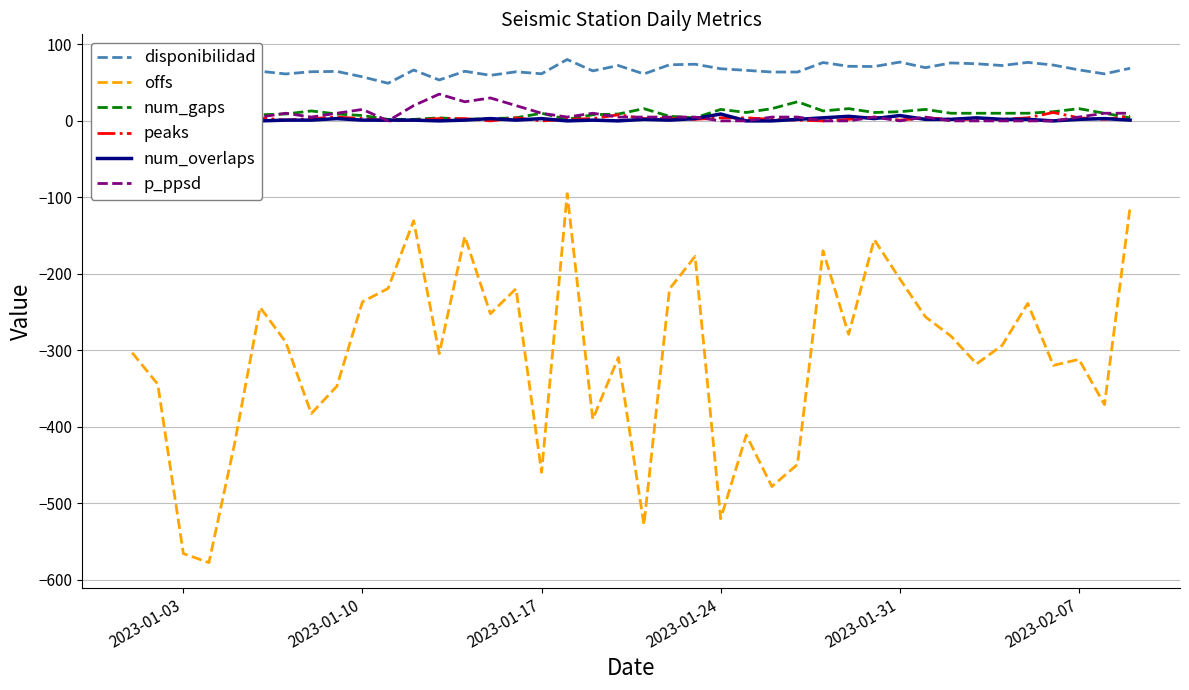

True or false: num_gaps and offs cross at least once.

False